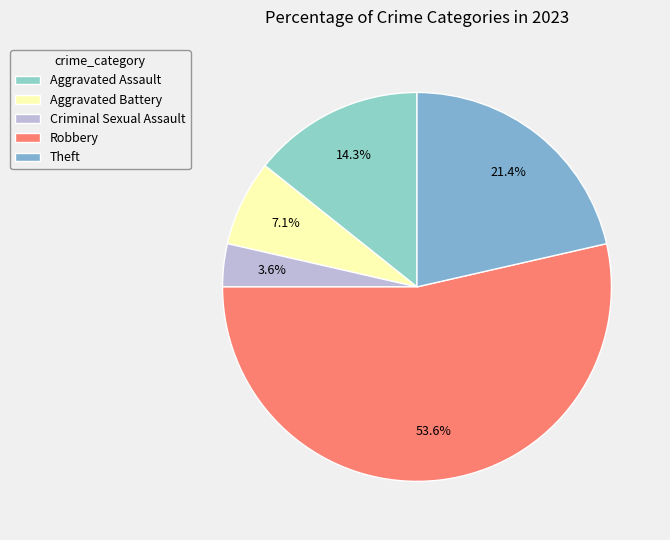

What is the change in value from Robbery to Theft?

-9